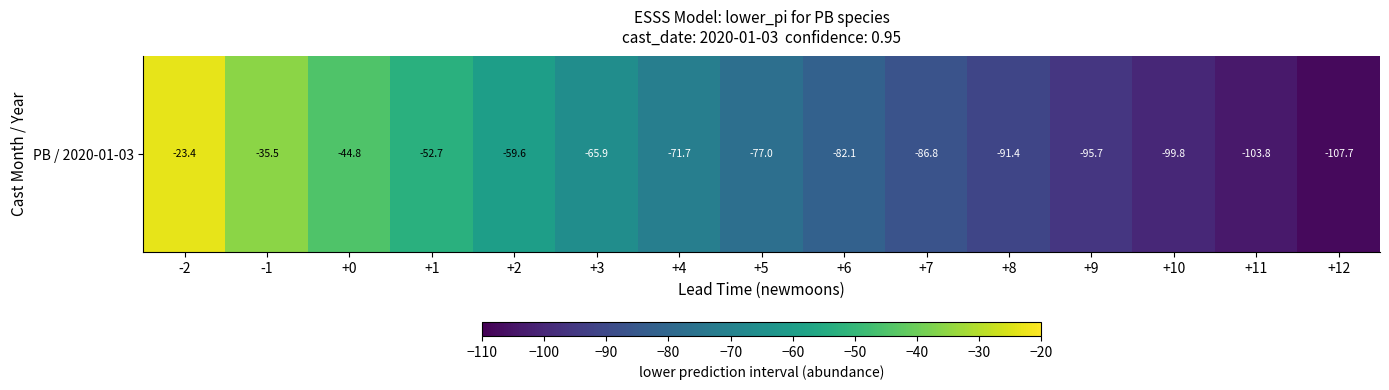

Reading right to left, extract all data points from this chart.

-107.7	-103.8	-99.8	-95.7	-91.4	-86.8	-82.1	-77.0	-71.7	-65.9	-59.6	-52.7	-44.8	-35.5	-23.4